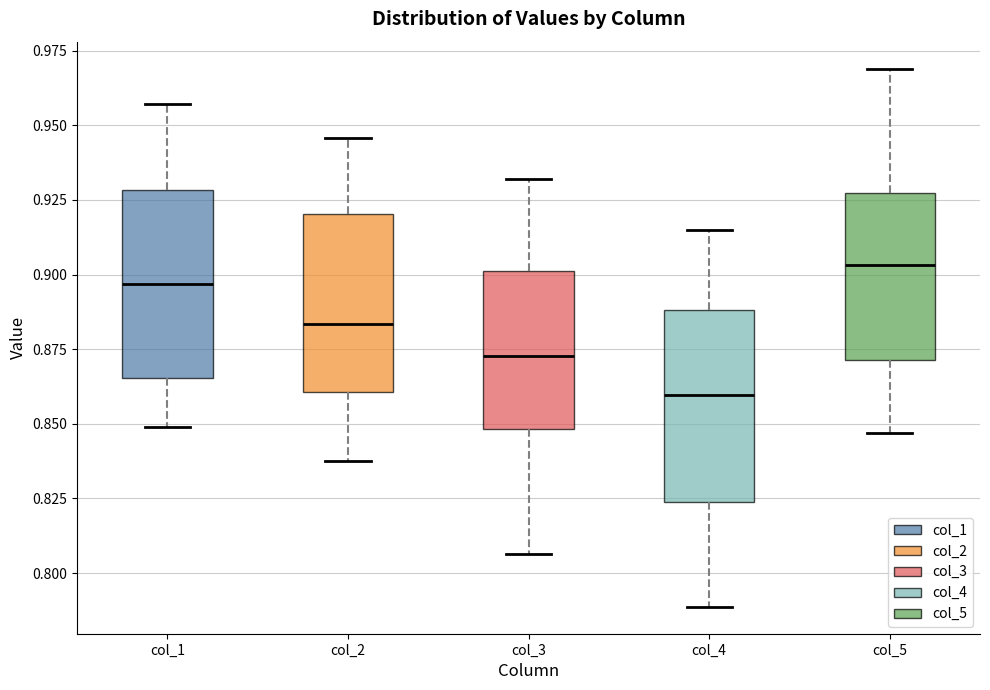

Where is the lower edge of the box for col_4 on the y-axis? The values are not printed on the chart, so give them approximately, as read against the axis.

0.825